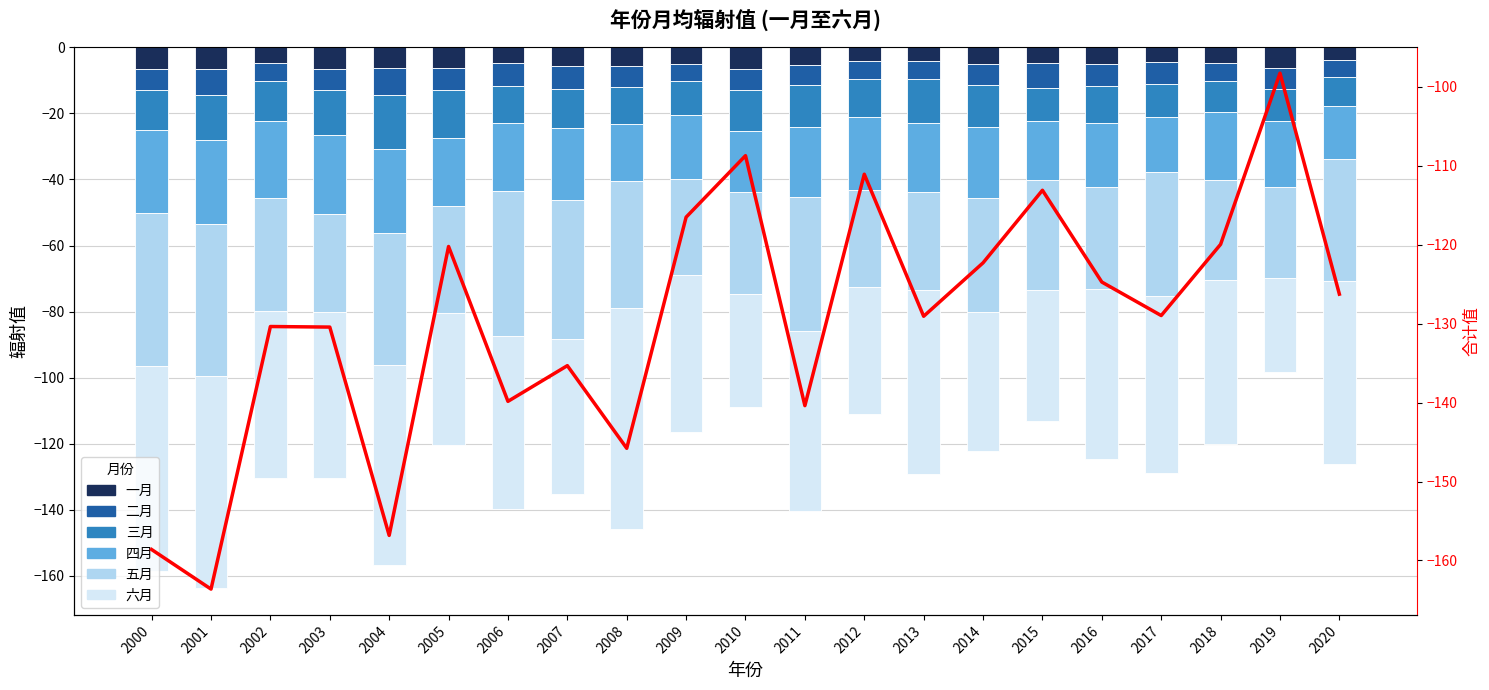

What is the sum of all 二月 values?

-134.1